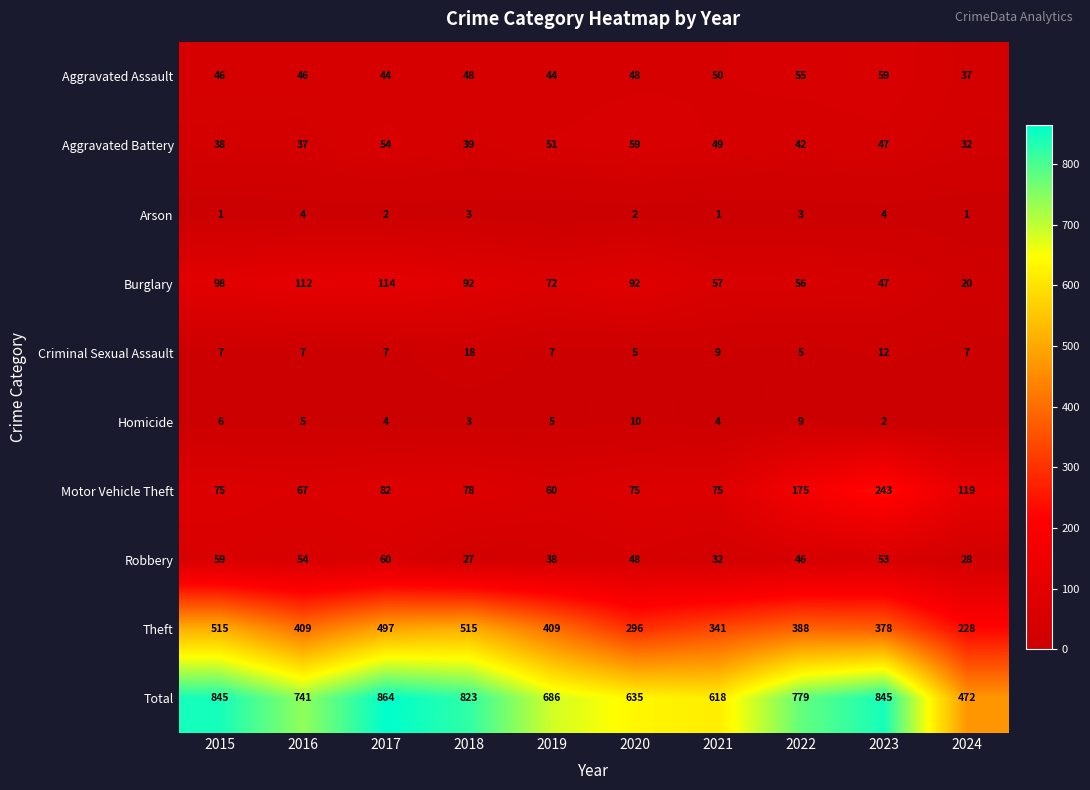

Which has a higher value, 2021 or 2015?

2021